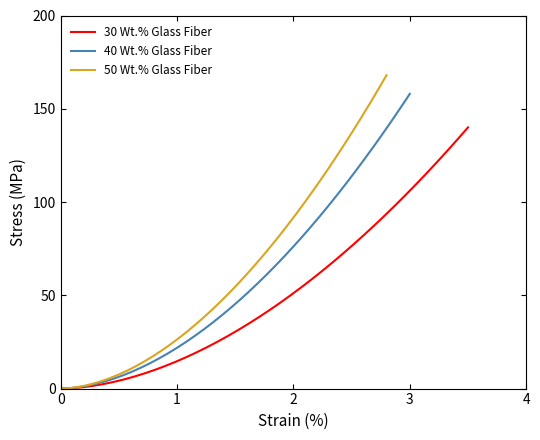

How many data points in 30 Wt.% Glass Fiber are above 42?

20